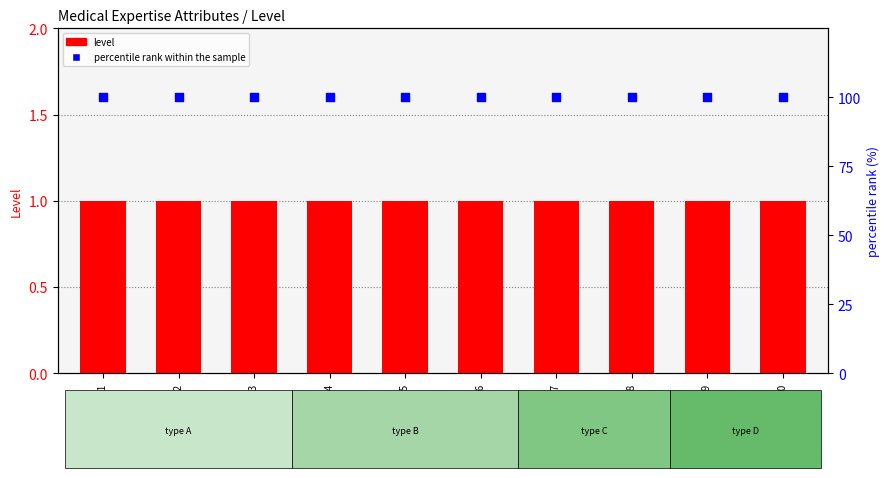

At which category is the sum across all series the highest?

ATTR-01